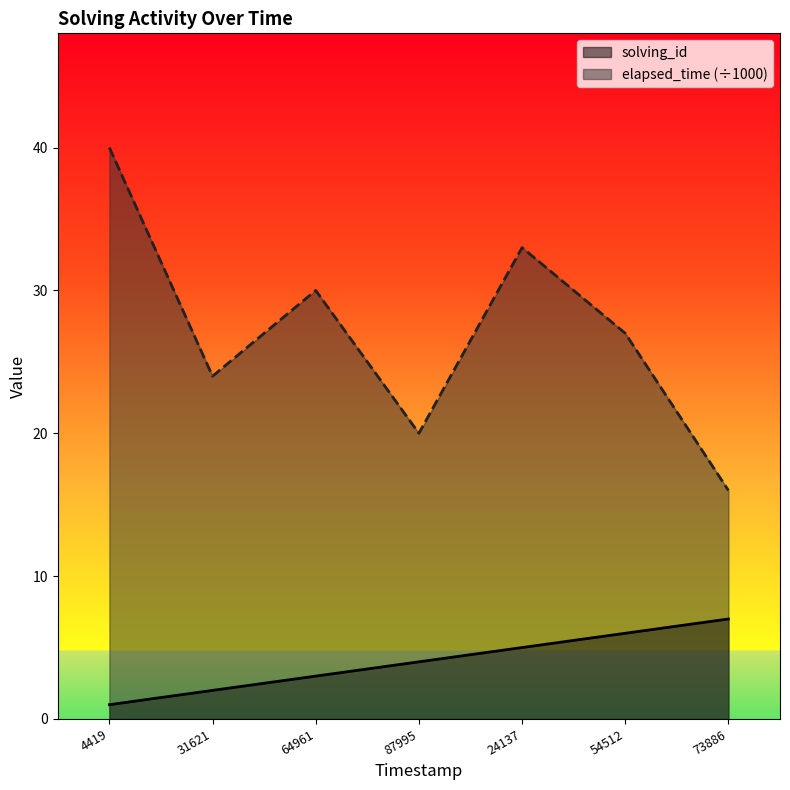

What is the smallest value displayed?

1